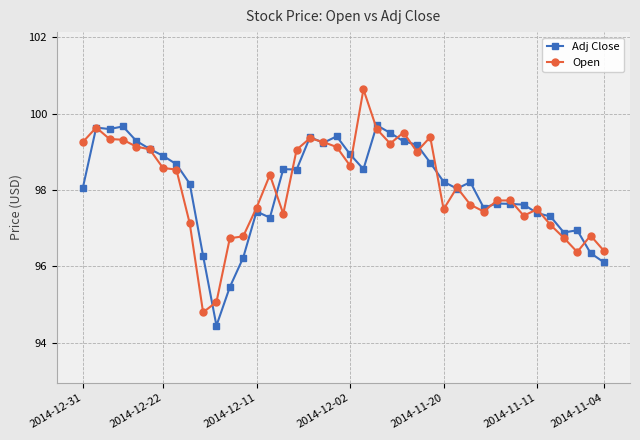

What is the maximum value shown in the chart?

100.6